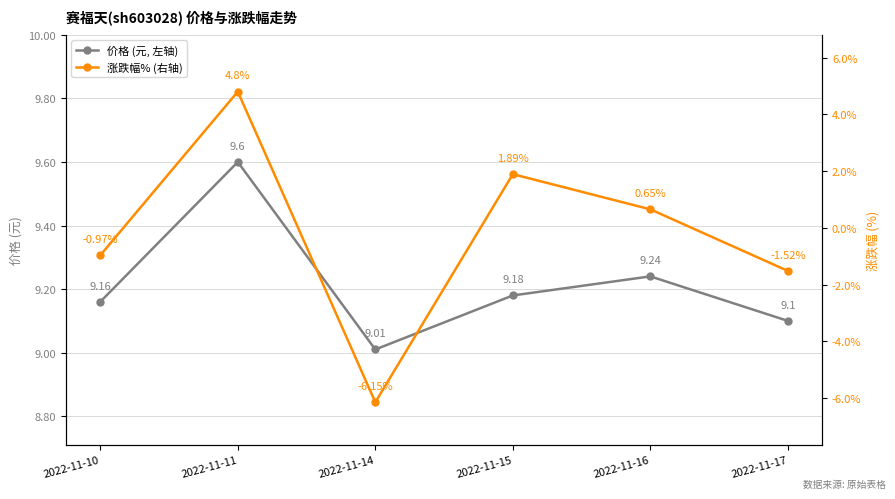

Which series has the widest spread of values?

涨跌幅% (右轴)